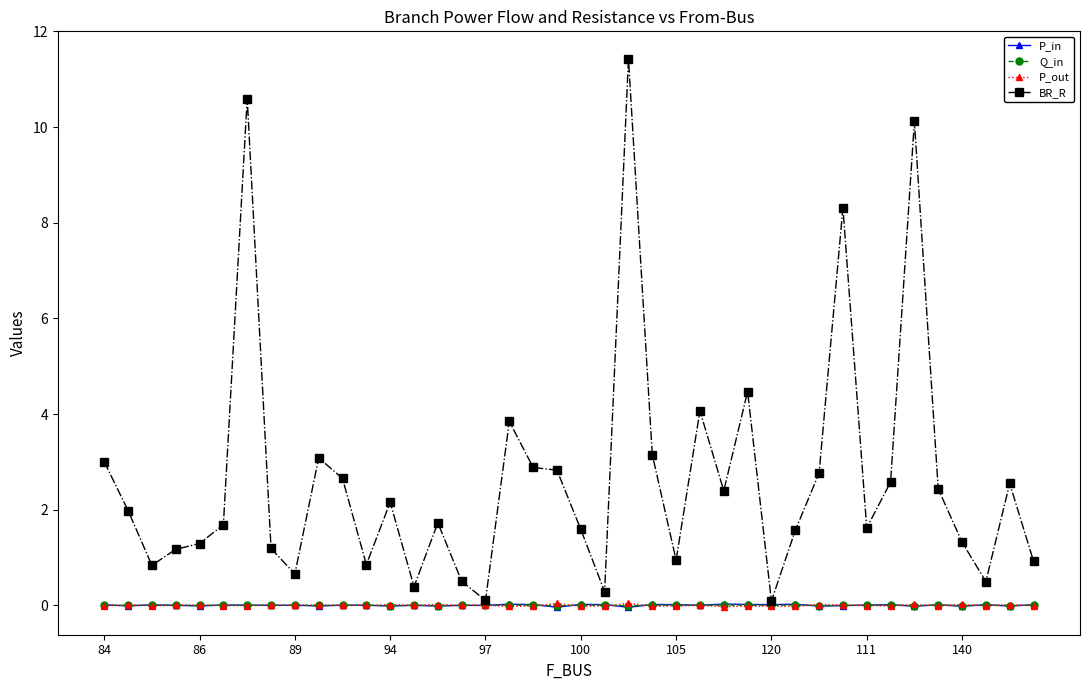

How many data points in BR_R are above 1?

29